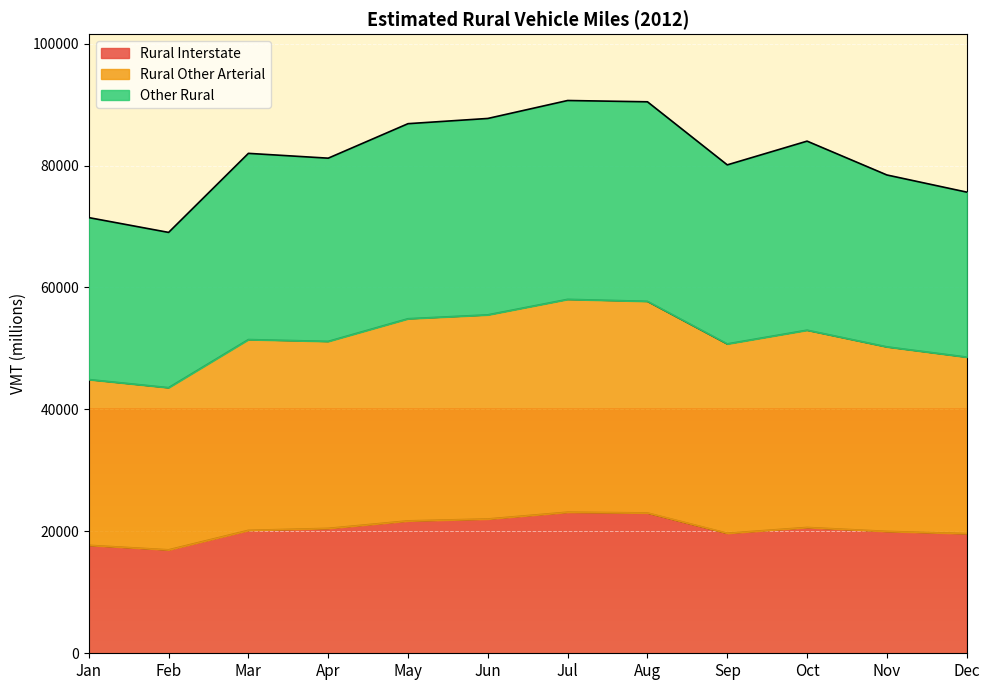

True or false: Rural Interstate has a value of 34225 at Dec.

False